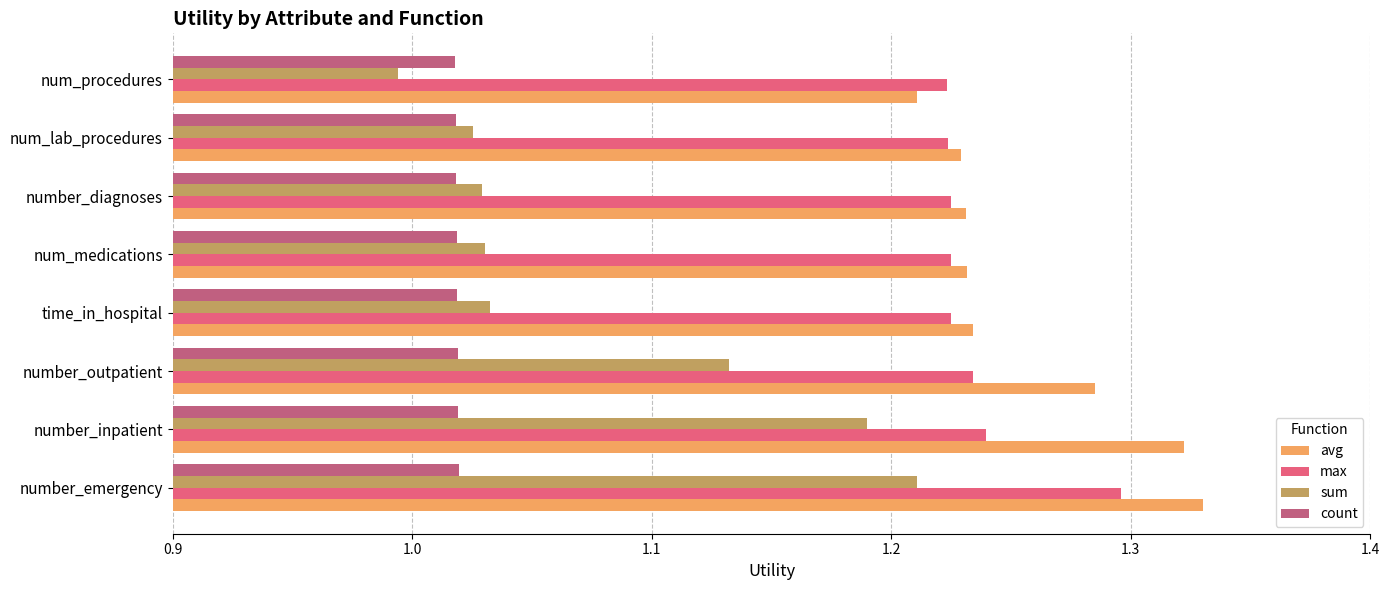

The count series shows 1.7 at num_medications. True or false?

False